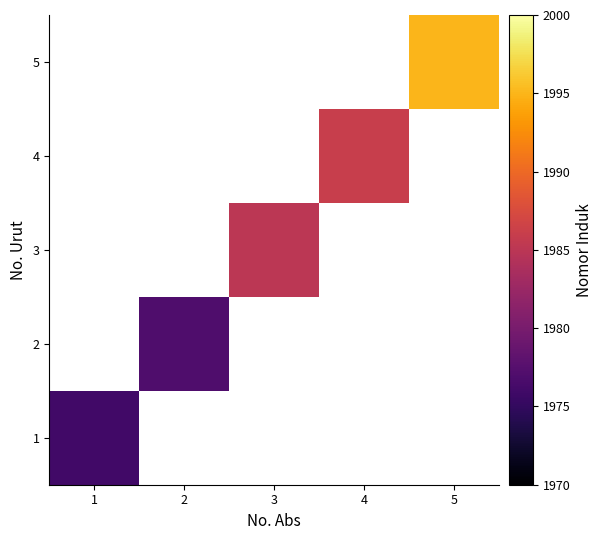

At which label does 1 reach its peak?

1